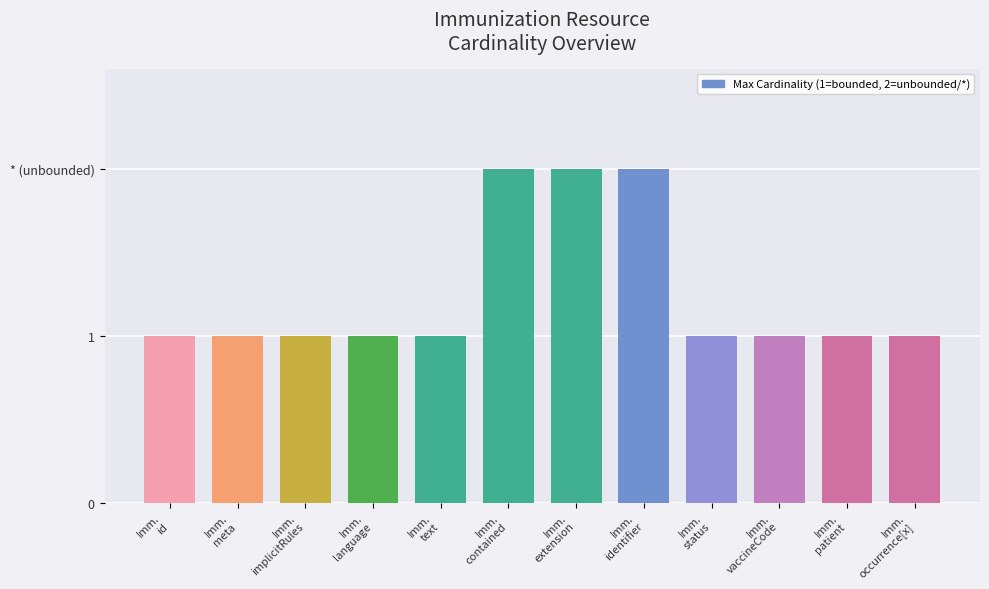

Does the chart contain any negative values?

No